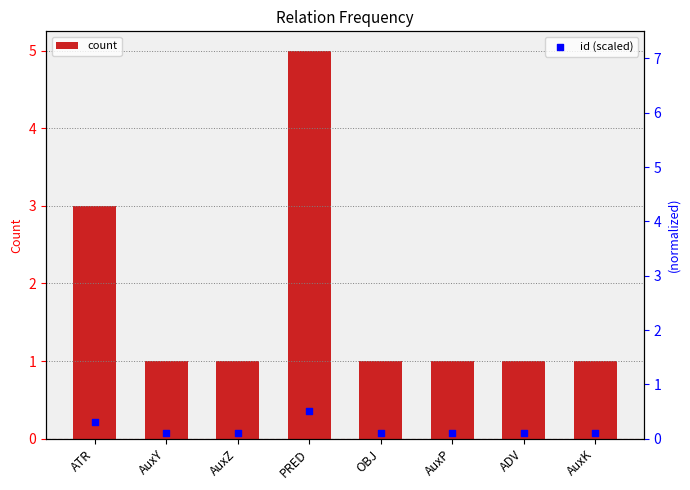

Which series has the largest Y range (max minus min)?

count